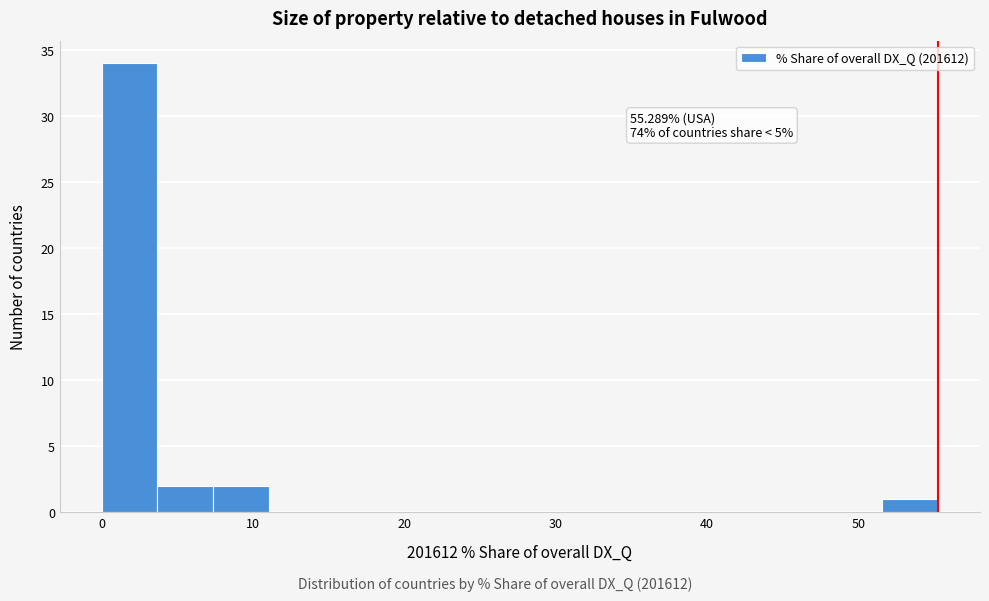

Around what value on the x-axis is the tallest bar? Give the approximate position of its centre, as read against the axis.

2